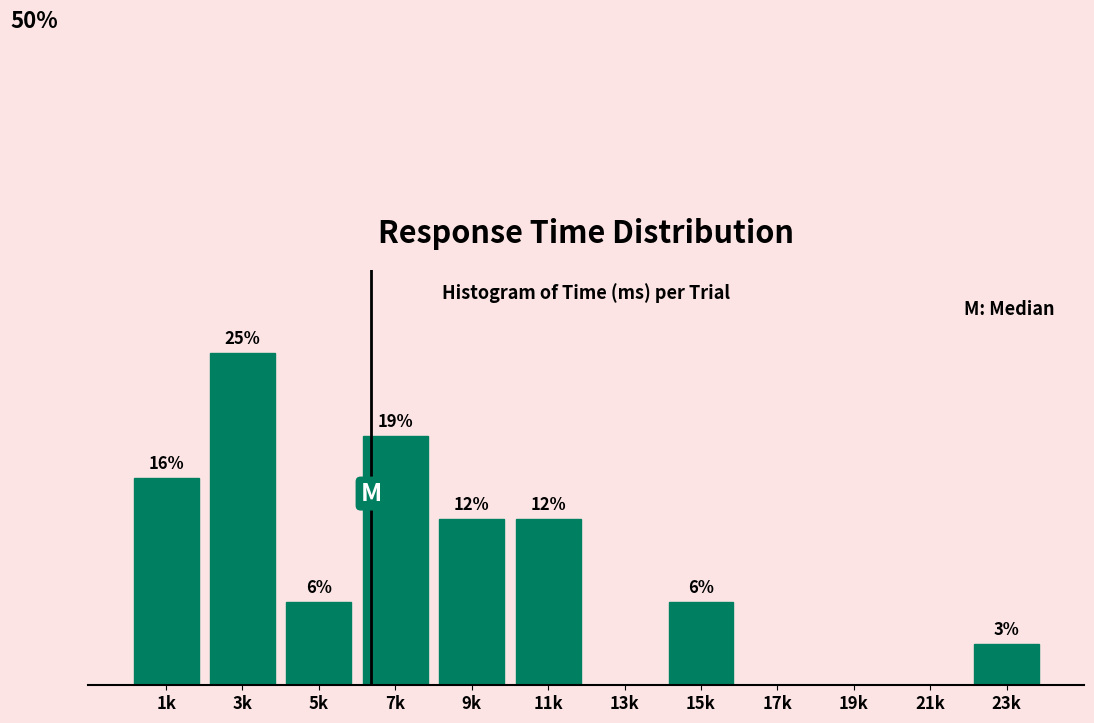

Are the bars horizontal?

No